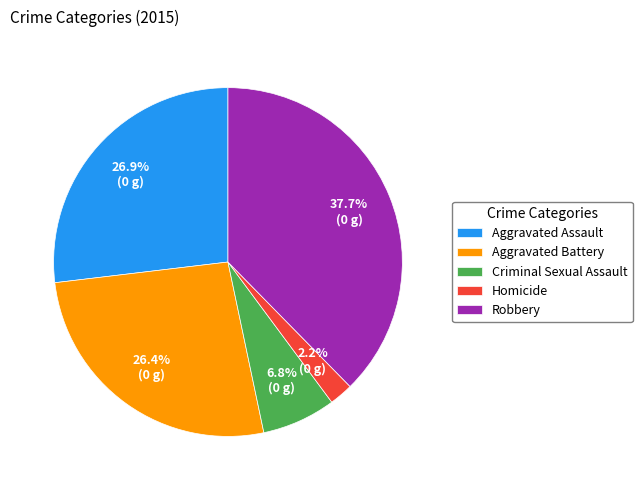

How much of the chart is everything except Criminal Sexual Assault?

93.2%